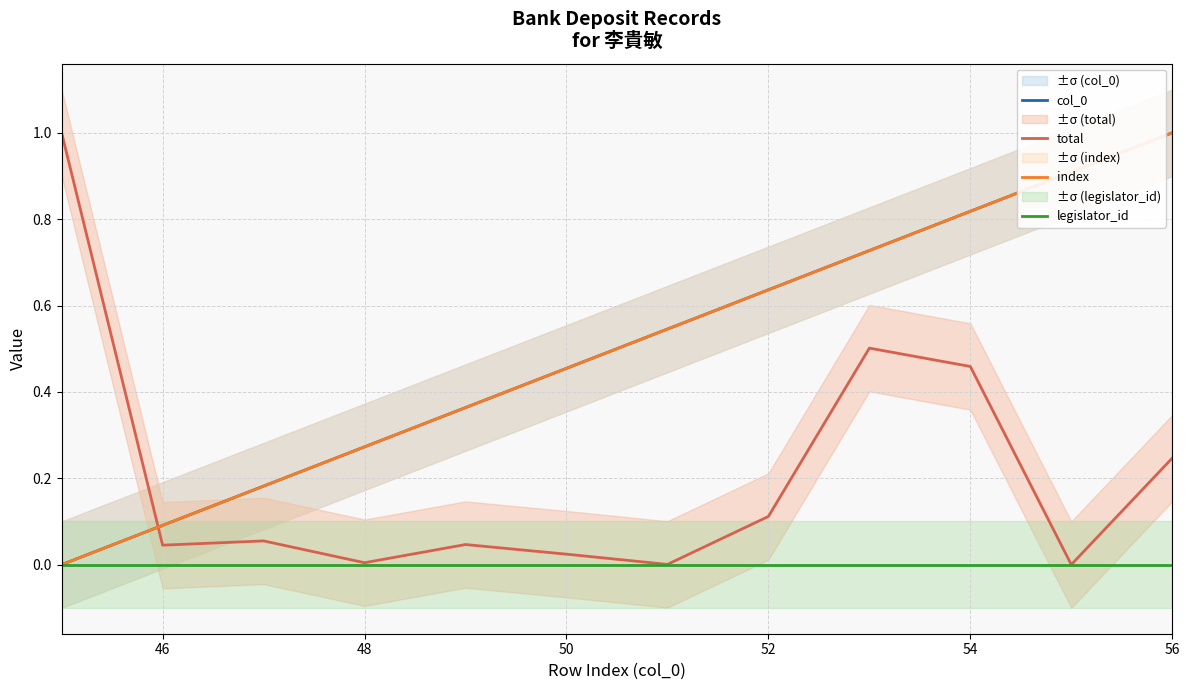

How many data points does each series have?

12